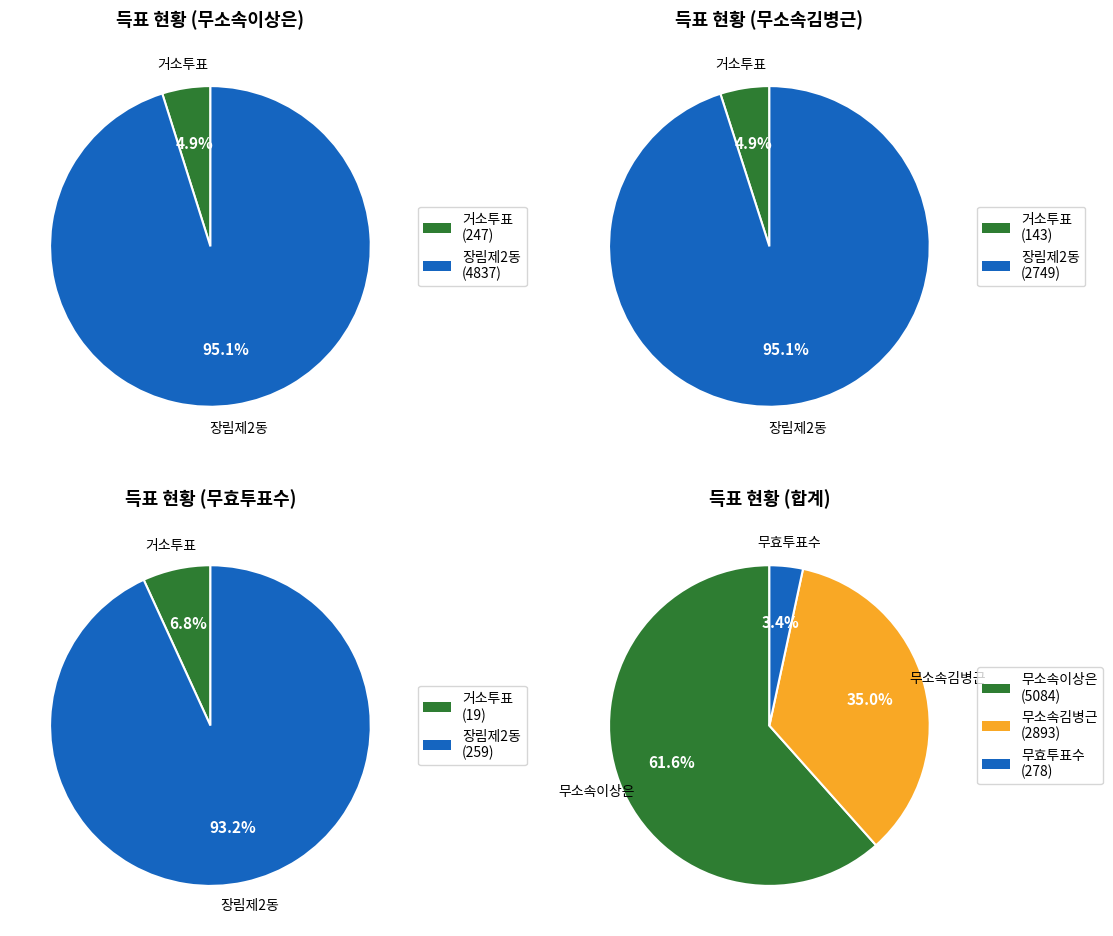

Between 거소투표 and 장림제2동, which series saw the biggest shift?

무소속이상은